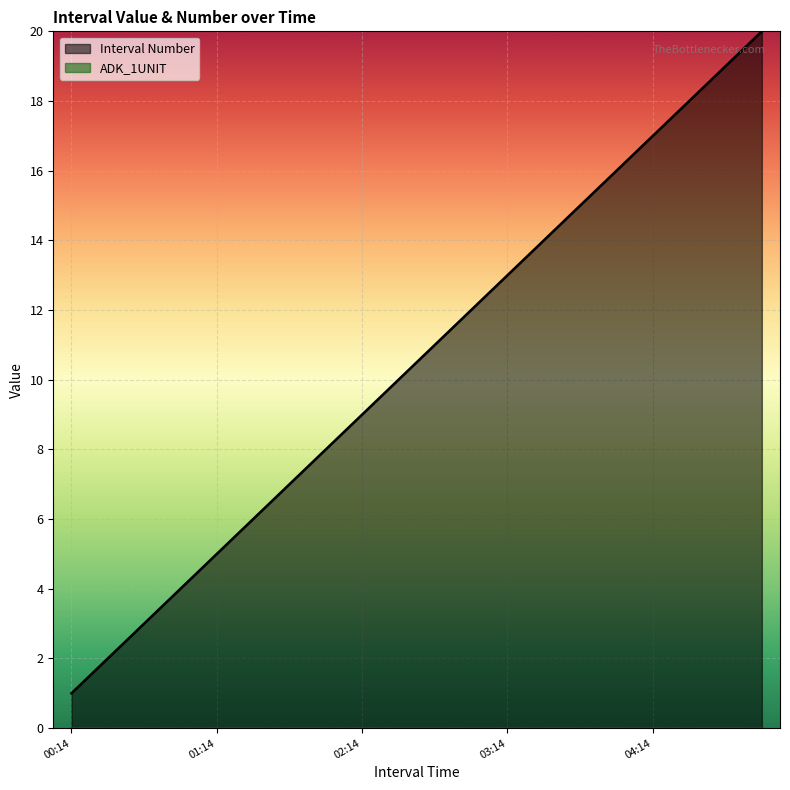

At which category does the chart reach its peak across all series?

2025-06-17 04:59:59